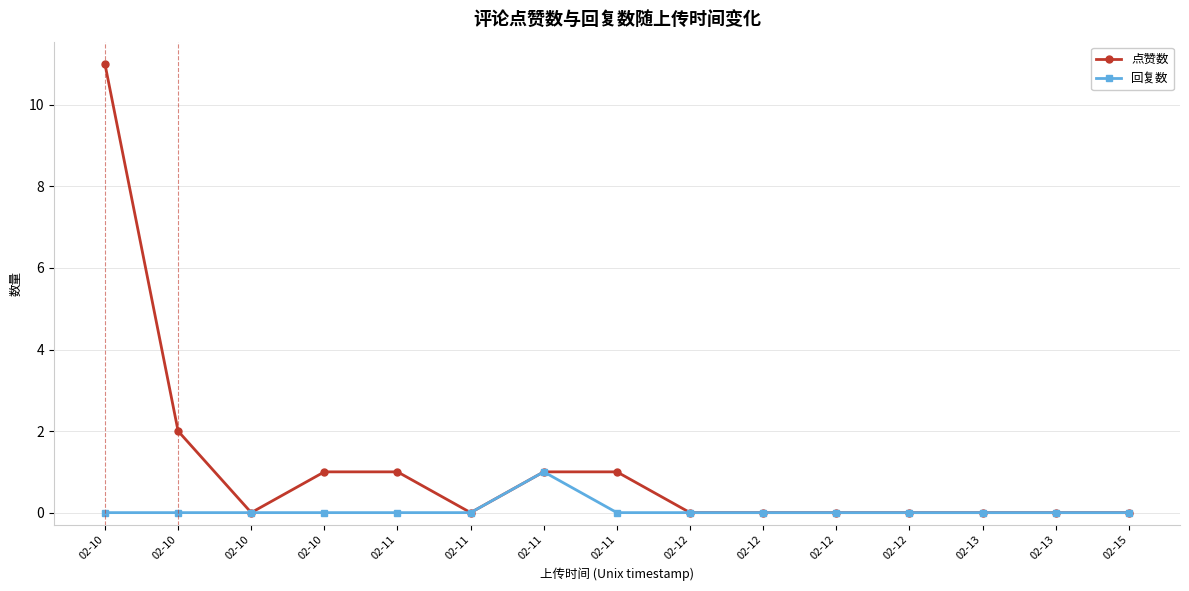

Rank the series by their average value, from highest to lowest.

点赞数, 回复数